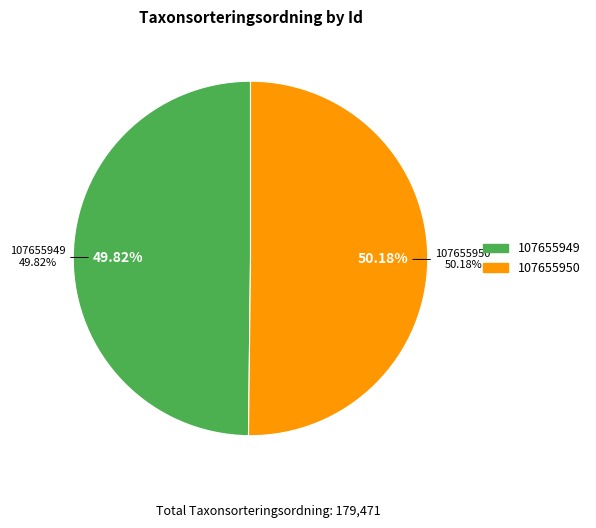

To the nearest percent, what percentage of the pie is 107655950?

50%